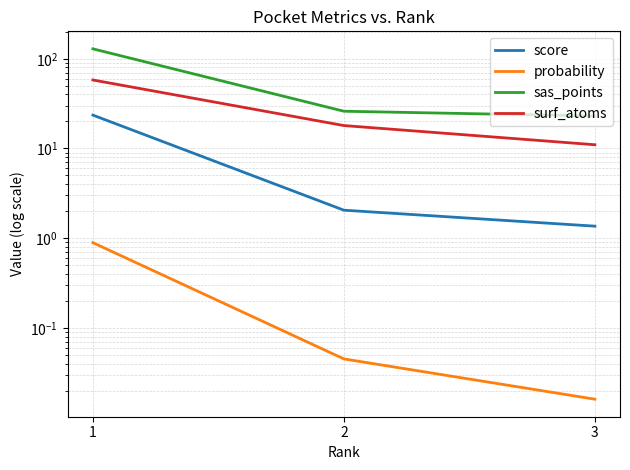

What value does the score series have at 2?

2.0